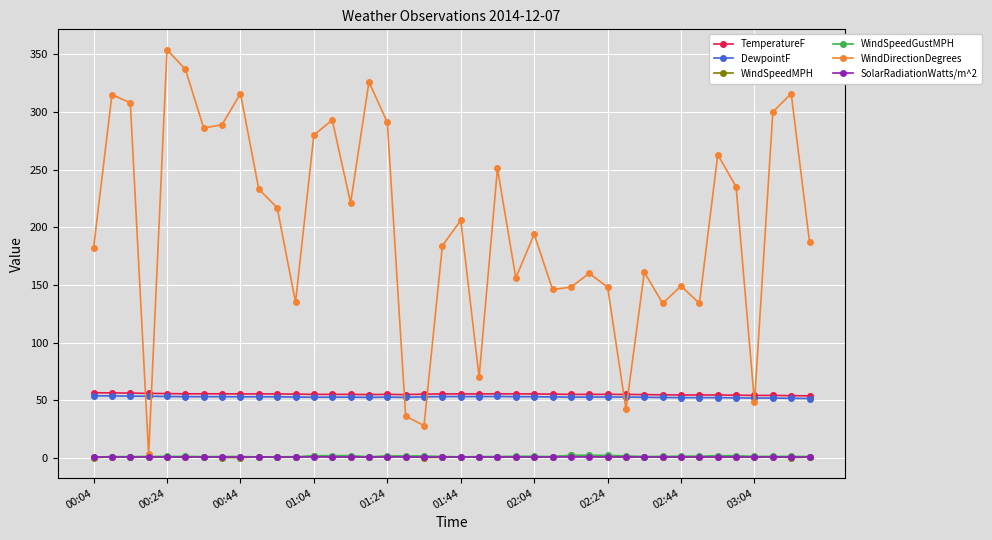

True or false: SolarRadiationWatts/m^2 and DewpointF intersect in this chart.

False